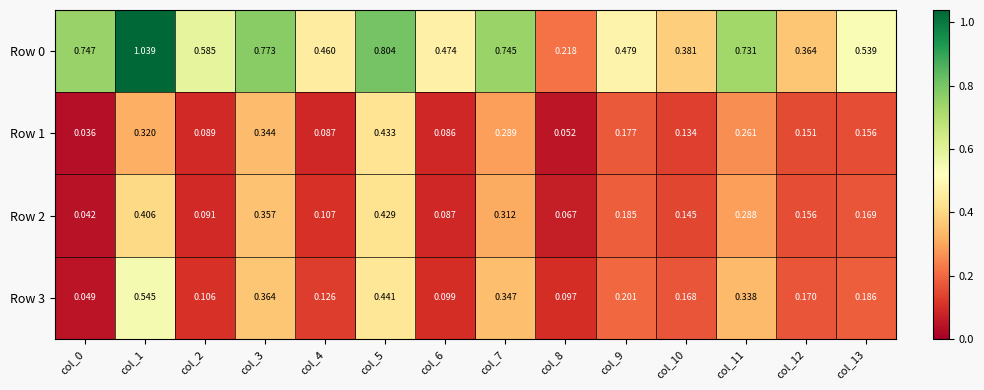

Reading left to right, list all the values displayed in this chart.

Row 0: col_0=0.7	col_1=1.0	col_2=0.6	col_3=0.8	col_4=0.5	col_5=0.8	col_6=0.5	col_7=0.7	col_8=0.2	col_9=0.5	col_10=0.4	col_11=0.7	col_12=0.4	col_13=0.5
Row 1: col_0=0.0	col_1=0.3	col_2=0.1	col_3=0.3	col_4=0.1	col_5=0.4	col_6=0.1	col_7=0.3	col_8=0.1	col_9=0.2	col_10=0.1	col_11=0.3	col_12=0.2	col_13=0.2
Row 2: col_0=0.0	col_1=0.4	col_2=0.1	col_3=0.4	col_4=0.1	col_5=0.4	col_6=0.1	col_7=0.3	col_8=0.1	col_9=0.2	col_10=0.1	col_11=0.3	col_12=0.2	col_13=0.2
Row 3: col_0=0.0	col_1=0.5	col_2=0.1	col_3=0.4	col_4=0.1	col_5=0.4	col_6=0.1	col_7=0.3	col_8=0.1	col_9=0.2	col_10=0.2	col_11=0.3	col_12=0.2	col_13=0.2